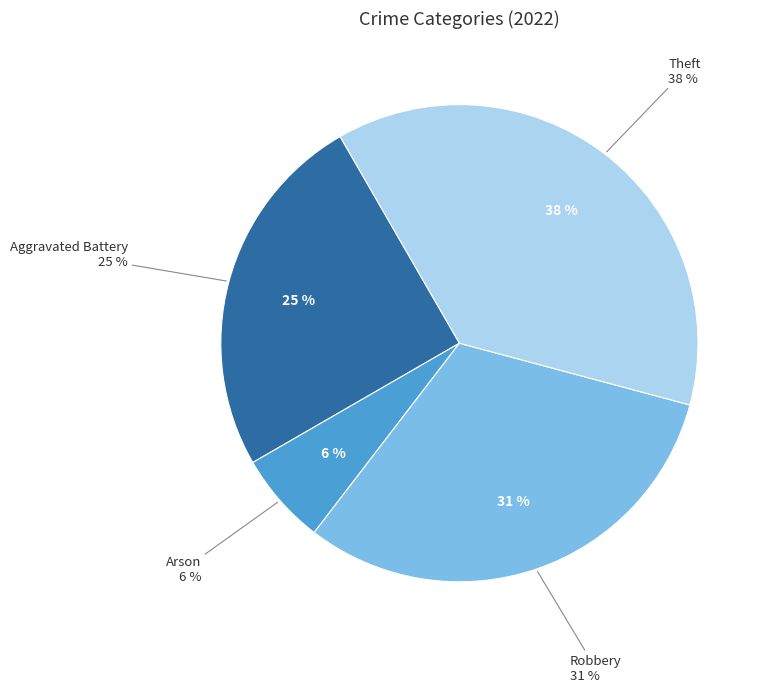

Do Arson and Aggravated Battery together represent more than half of the pie?

No